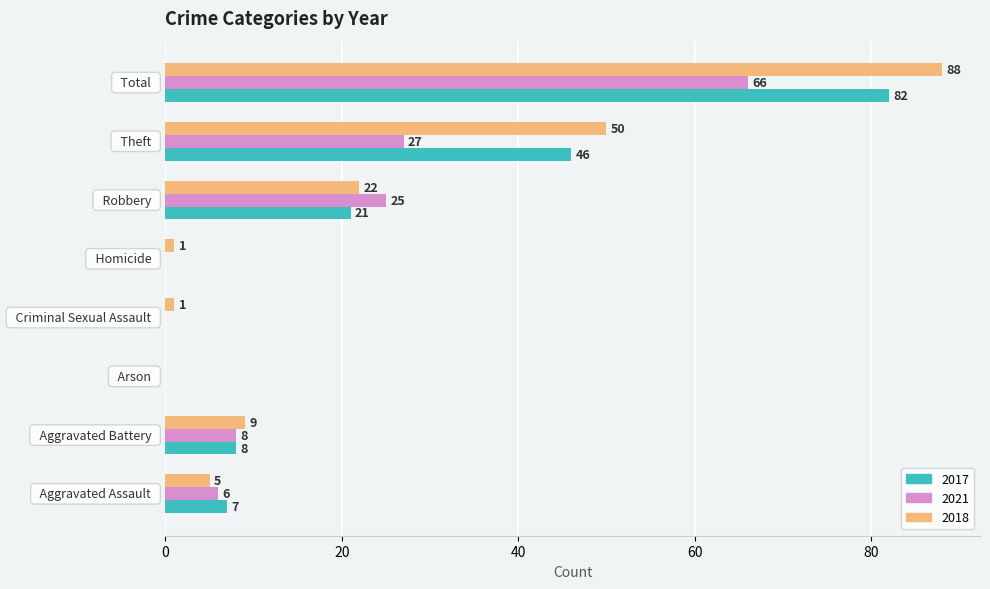

Which series has the largest total across all categories?

2018